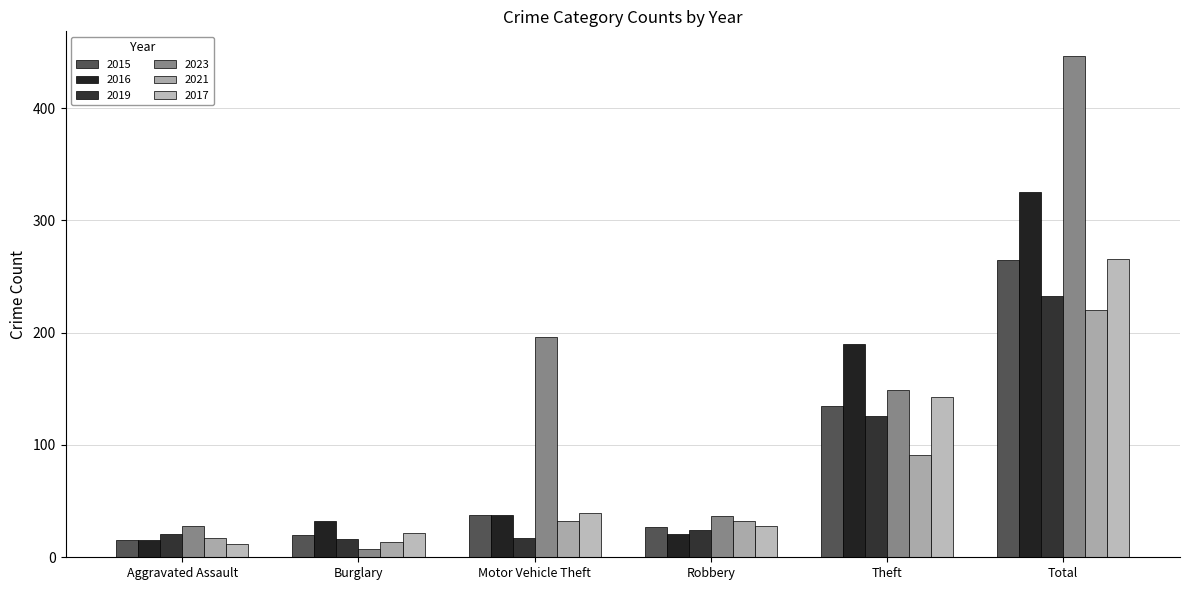

What is the difference between the second highest and second lowest values in the 2023 series?

168